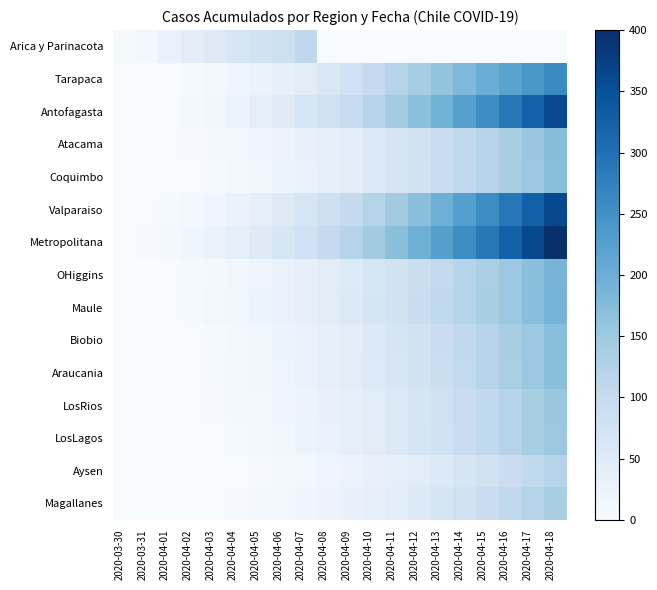

At 2020-04-06, list the series in order from smallest to largest.

Aysen, Magallanes, LosLagos, LosRios, Araucania, Coquimbo, Biobio, Atacama, OHiggins, Maule, Tarapaca, Antofagasta, Valparaiso, Metropolitana, Arica y Parinacota